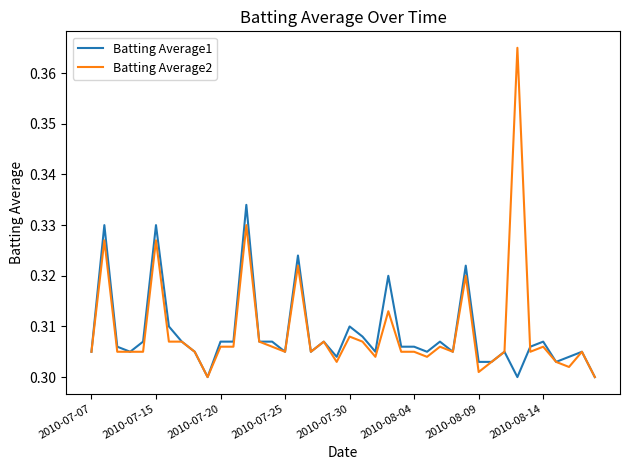

List the series in order of their peak value, highest first.

Batting Average2, Batting Average1